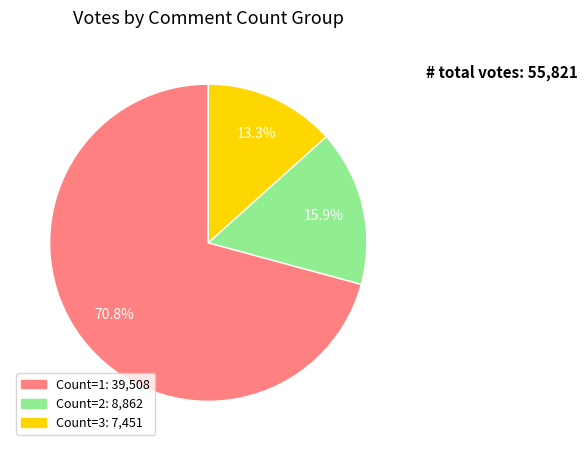

Is there any slice that represents more than half of the pie?

Yes